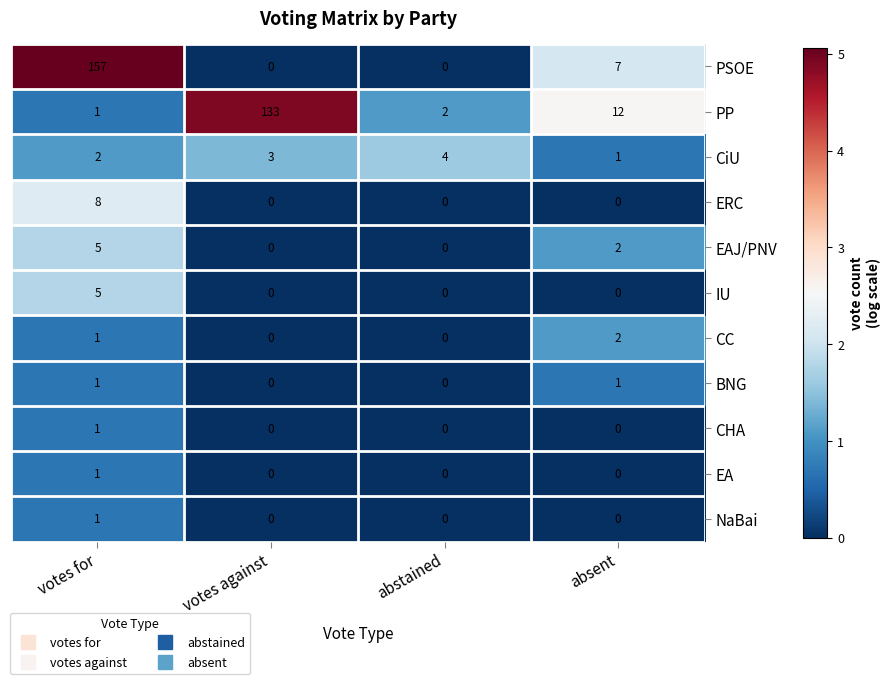

The value of EA at abstained is 0. True or false?

True